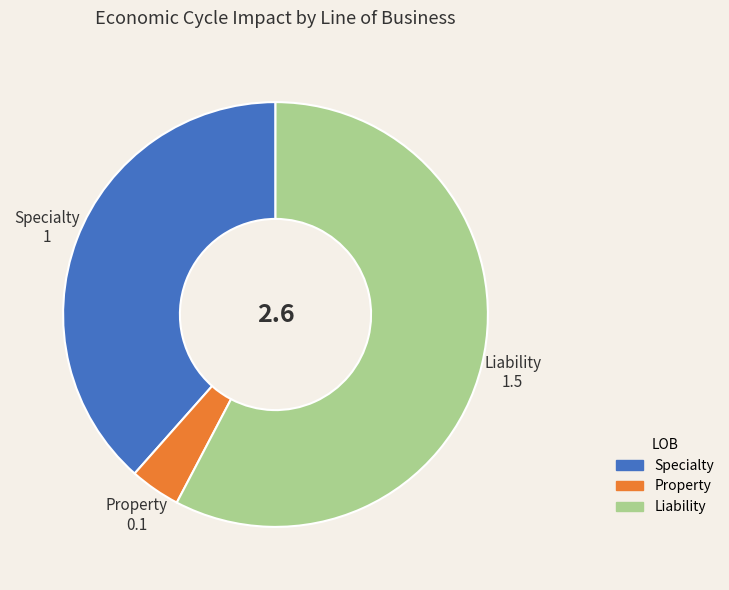

What is the ratio of the value at Property to the value at Specialty?

0.1